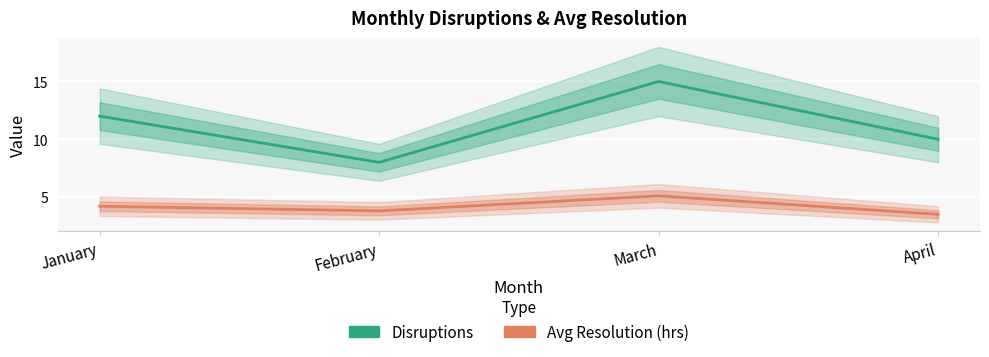

What is the maximum value shown in the chart?

15.0